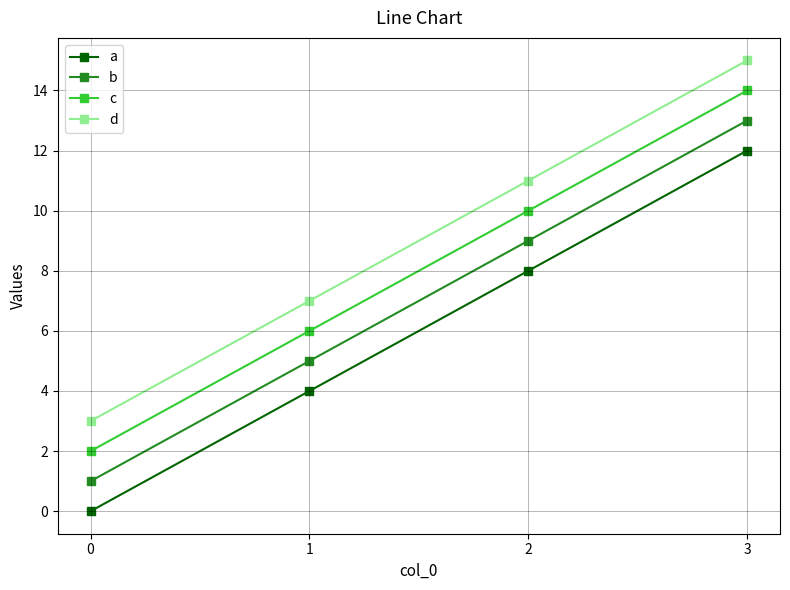

True or false: a and d cross at least once.

False